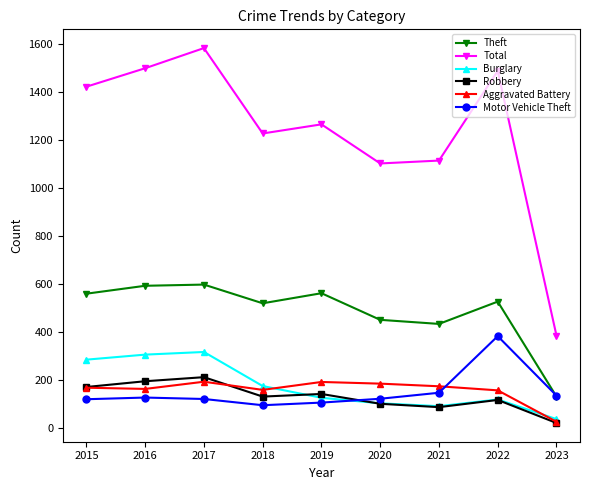

What is the value of the Aggravated Battery point at the 8th from the left?

158